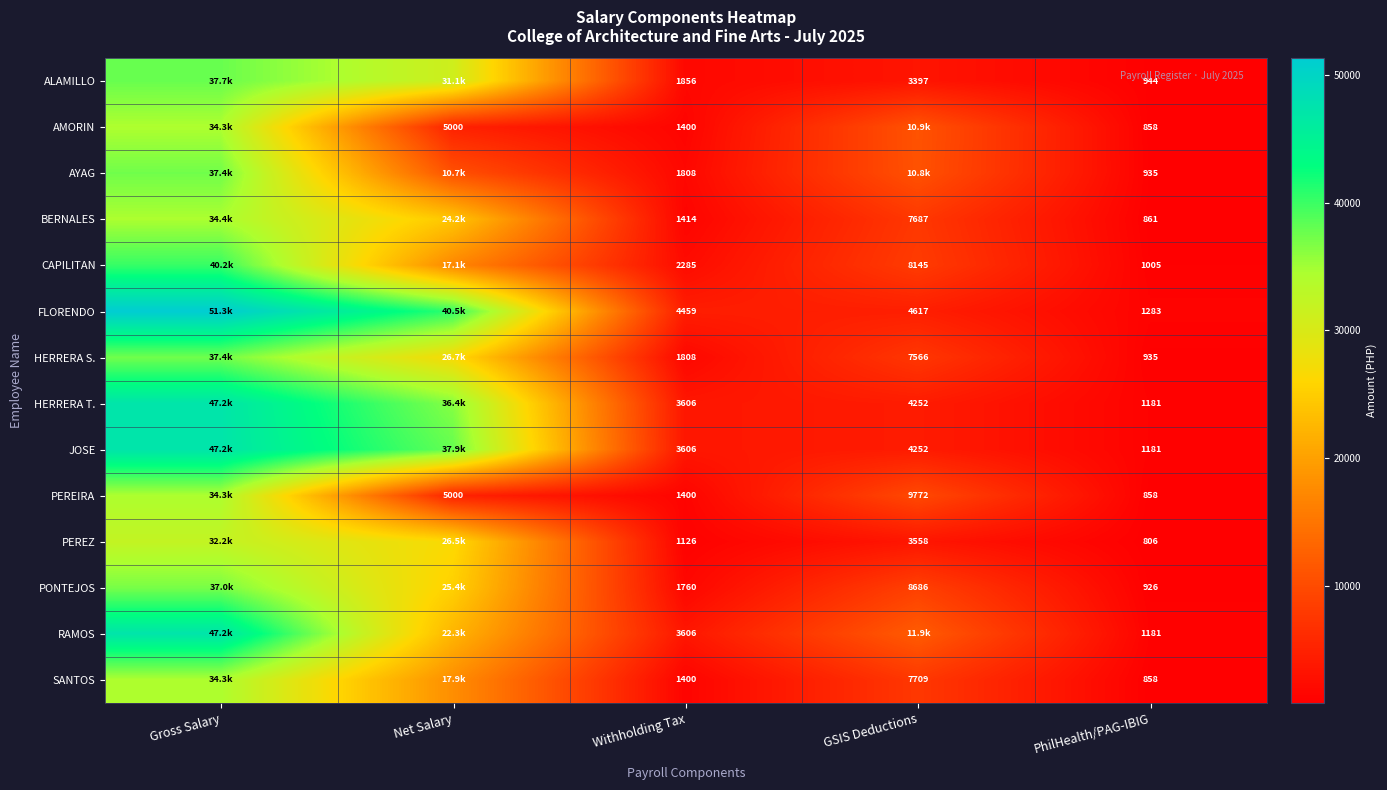

What is the difference between the highest and lowest values at PhilHealth/PAG-IBIG?

477.0